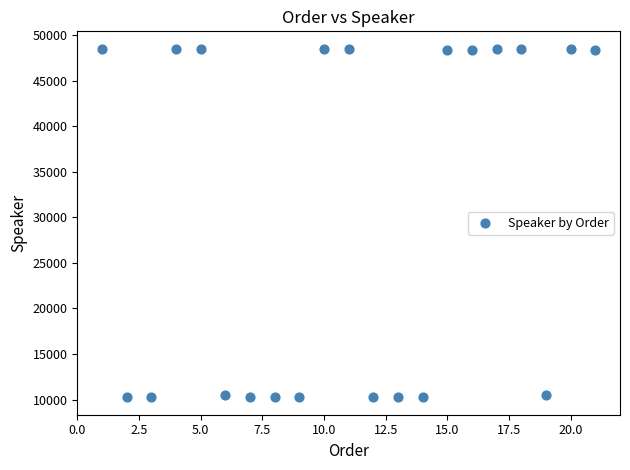

What is the range of Y values (max minus min)?

38233